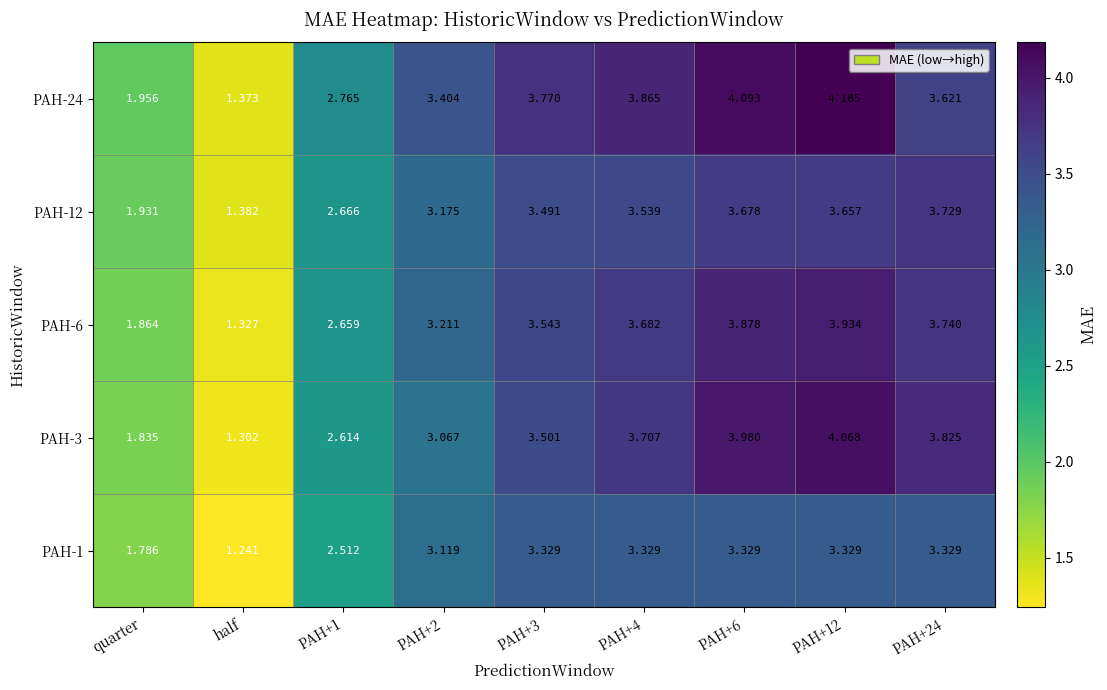

What is the total value across all series at PAH+1?

13.2